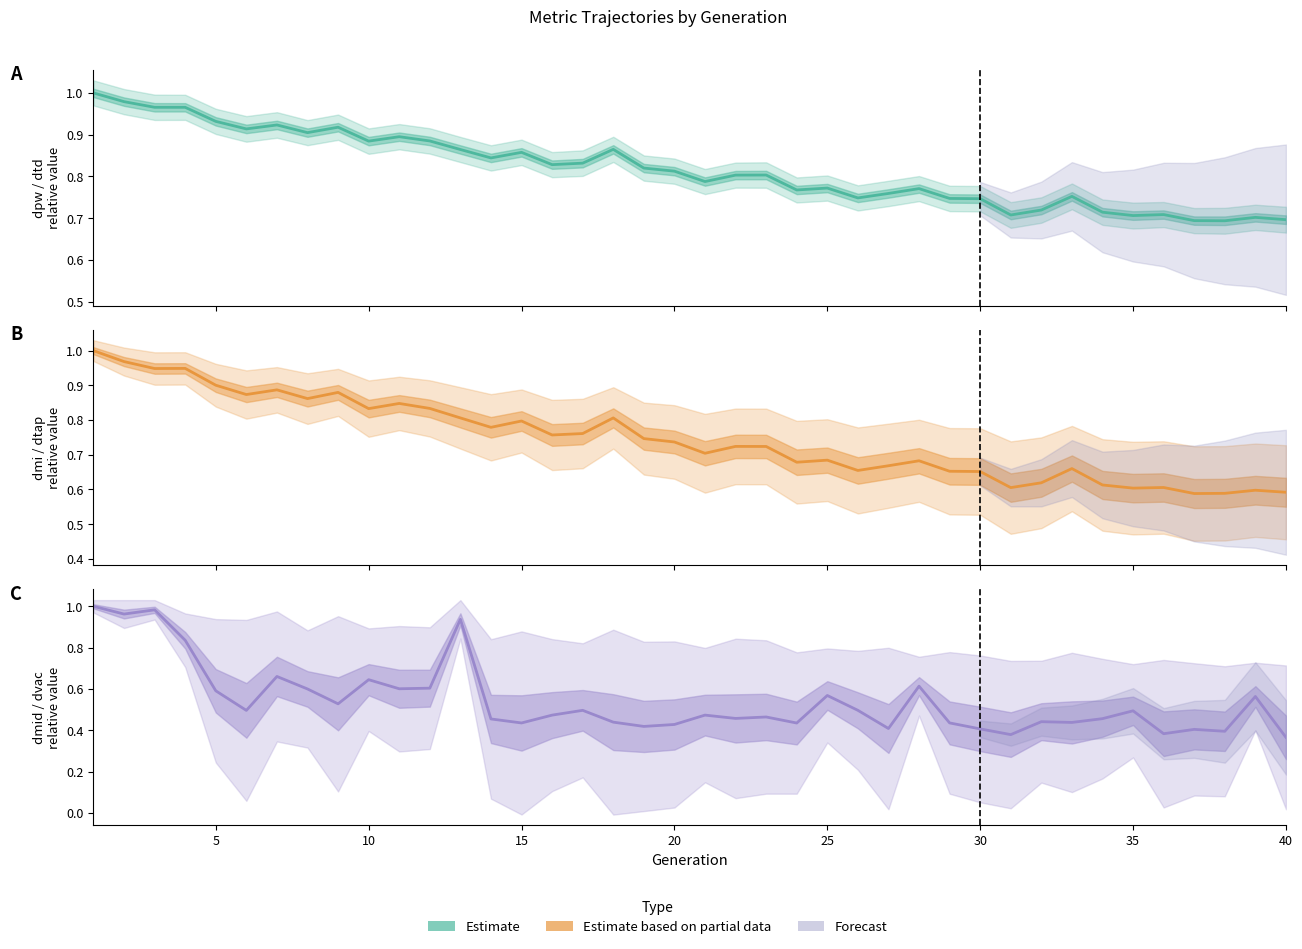

True or false: dmi / dtap estimate and dpw / dtd estimate cross at least once.

False